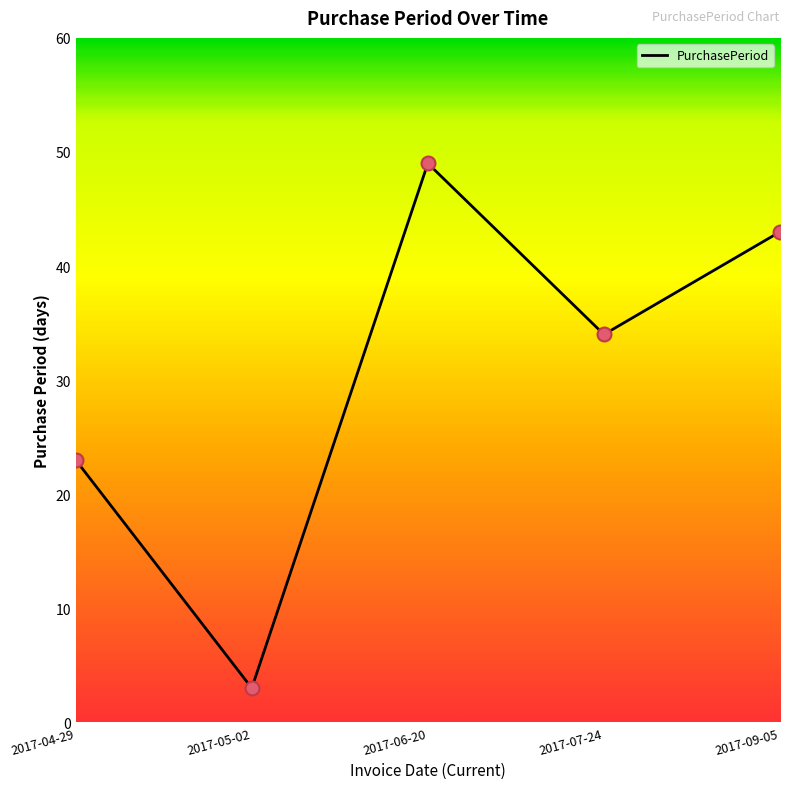

What is the ratio of the value at 2017-04-29 to the value at 2017-06-20?

0.5